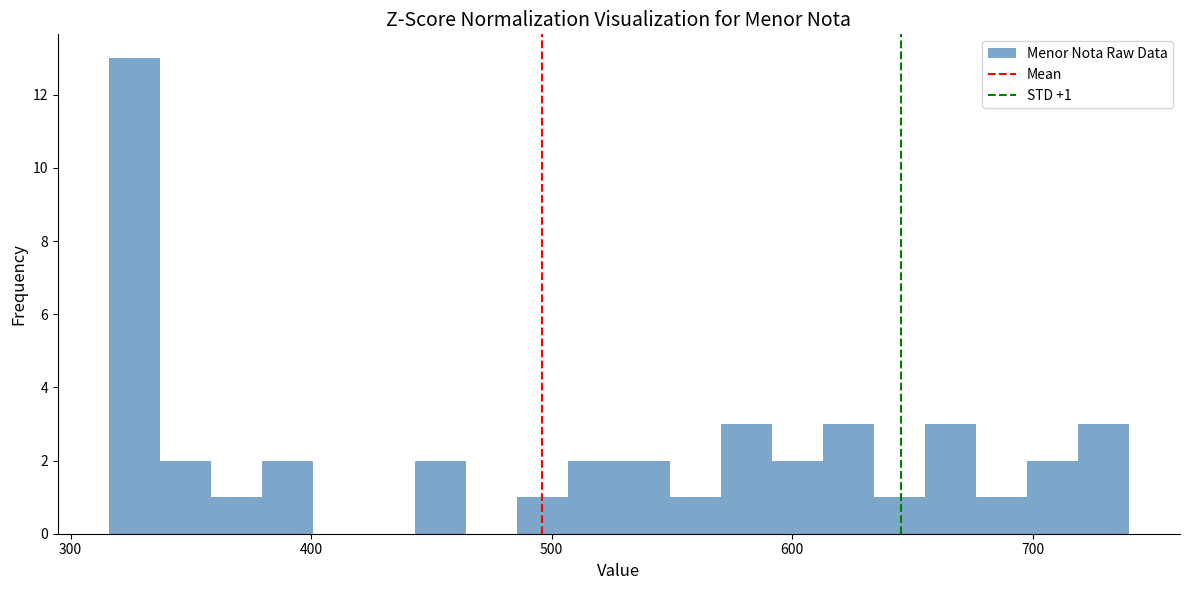

Read against the x-axis, roughly where is the centre of the tallest bar?

330